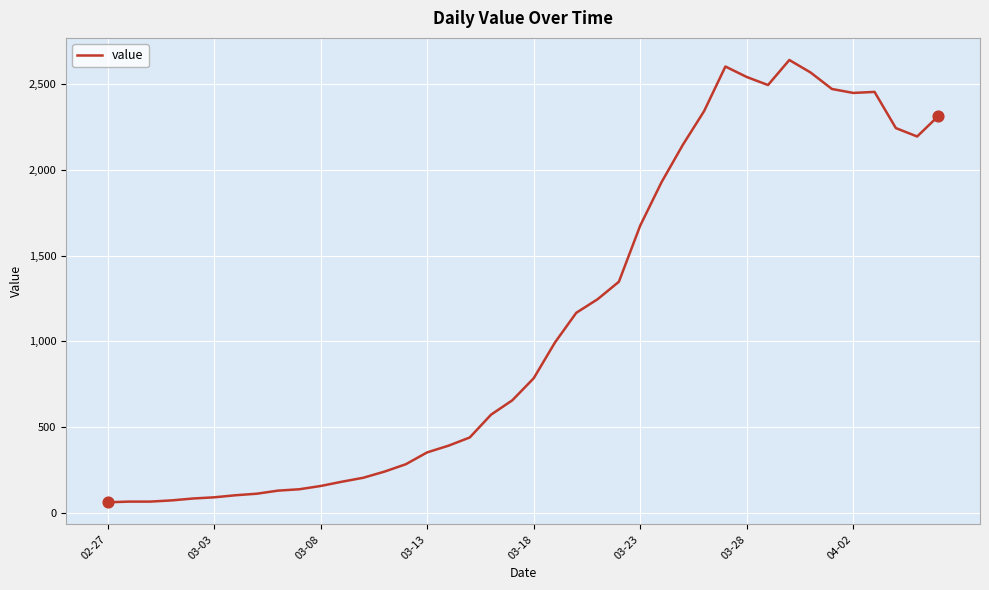

What is the minimum value shown in the chart?

61